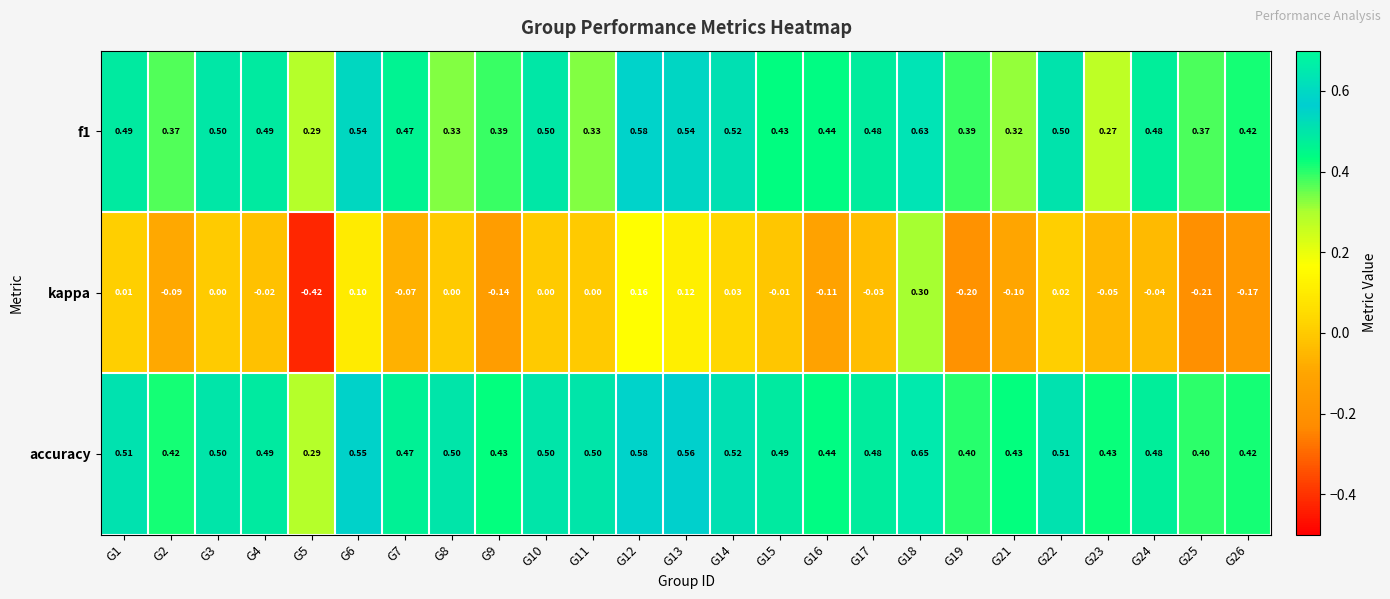

What is the total value across all series at G22?

1.0